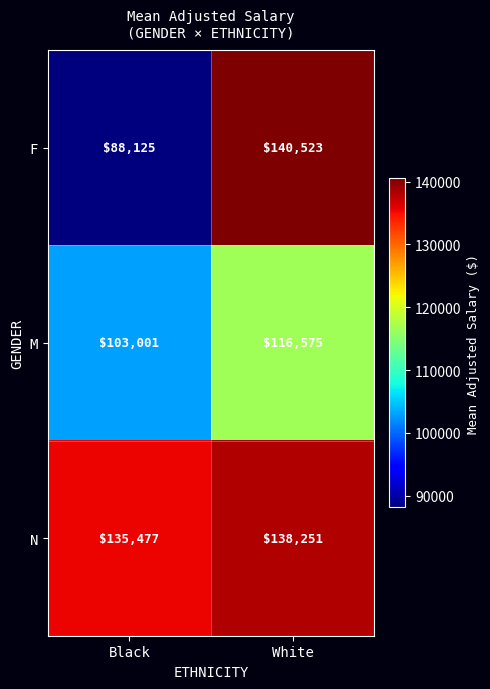

Reading left to right, what are all the values shown in this chart?

F: Black=88125	White=140523
M: Black=103001	White=116575
N: Black=135477	White=138251